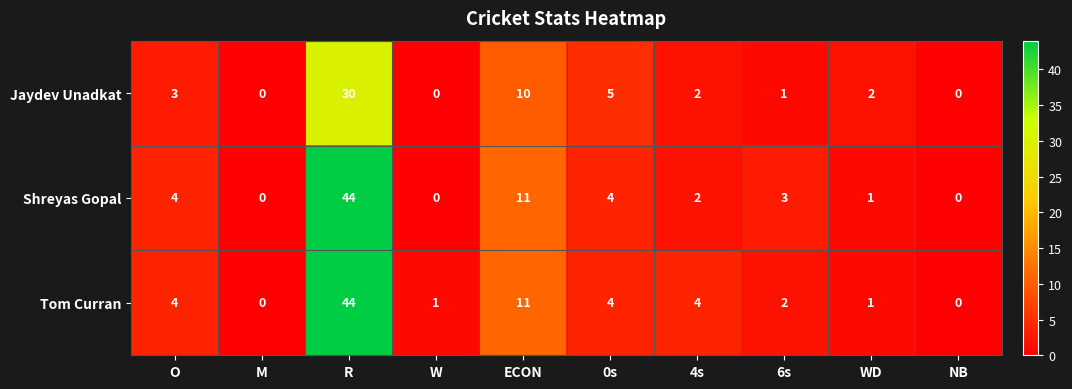

What is the average value of the Shreyas Gopal series?

7